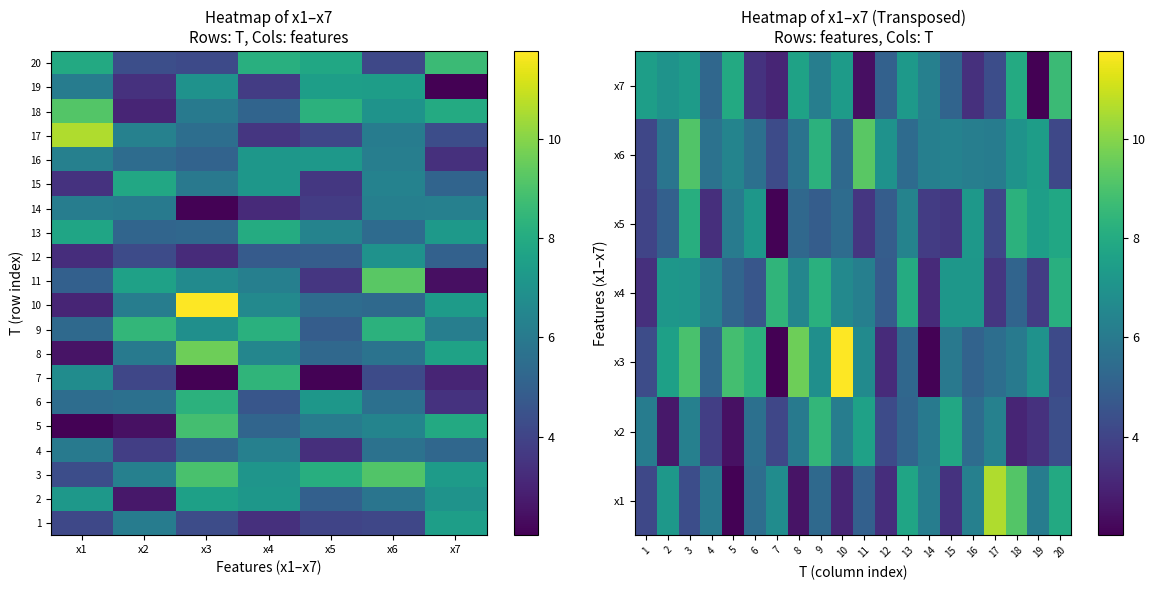

How many values in the T16 series are below 6?

3